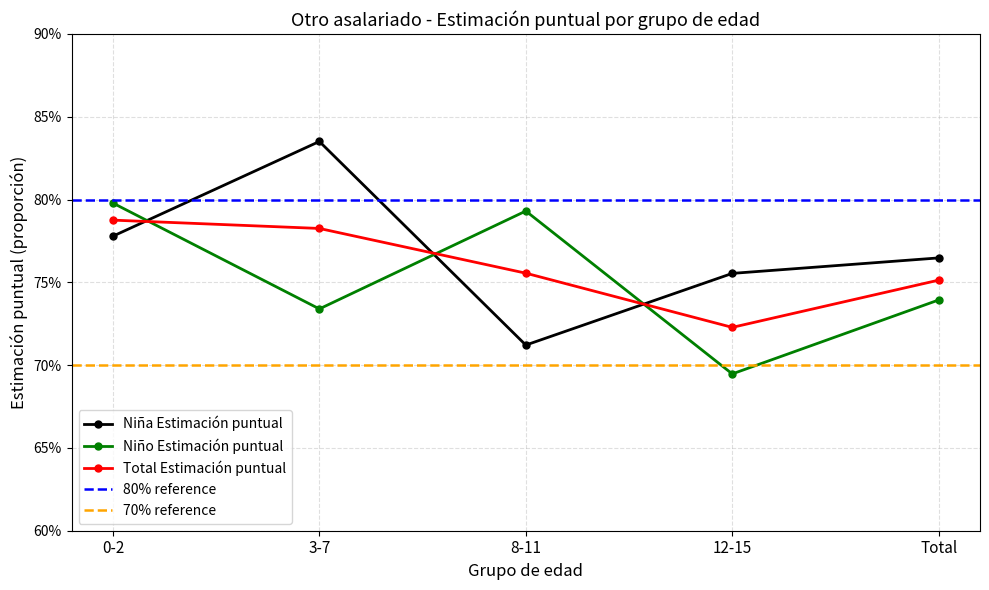

Which series has the largest range (max minus min)?

Niña Estimación puntual